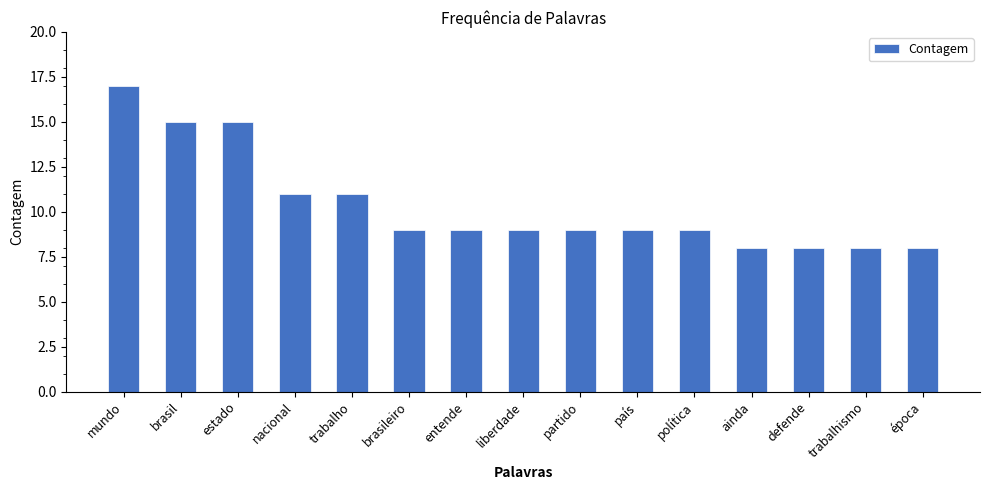

What is the minimum value shown in the chart?

8